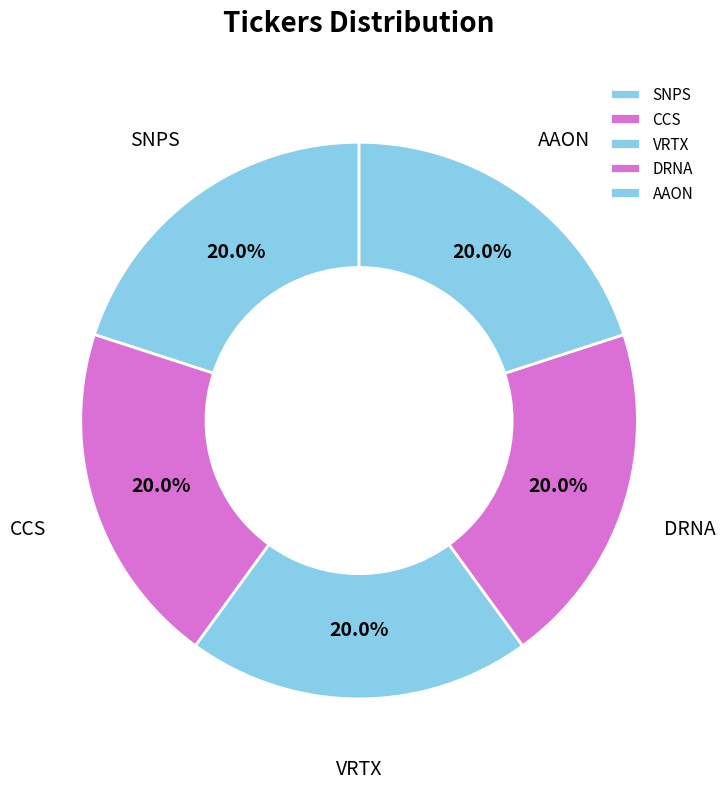

The AAON slice represents 25% of the pie. True or false?

False